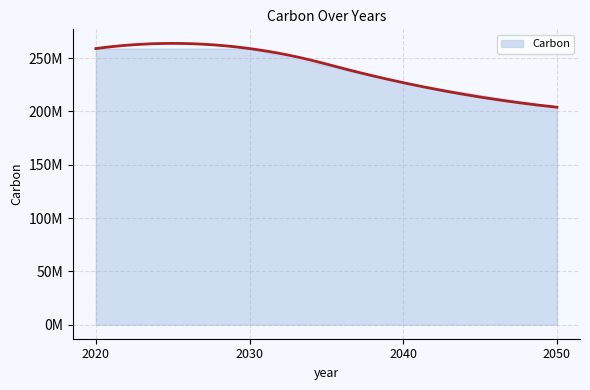

What is the approximate value at 2020, to the nearest 50?

259000000